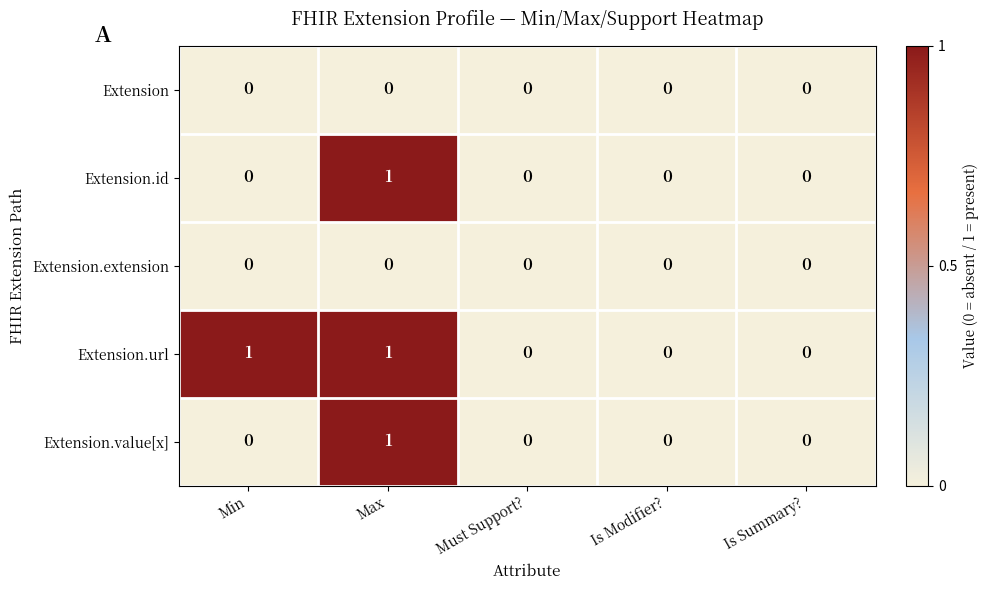

How many categories are shown in the chart?

5